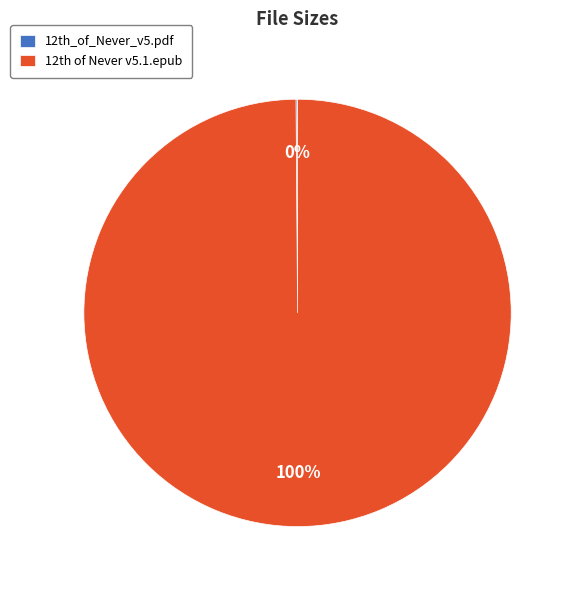

To the nearest percent, what is the difference between the largest and smallest slice percentages?

100%